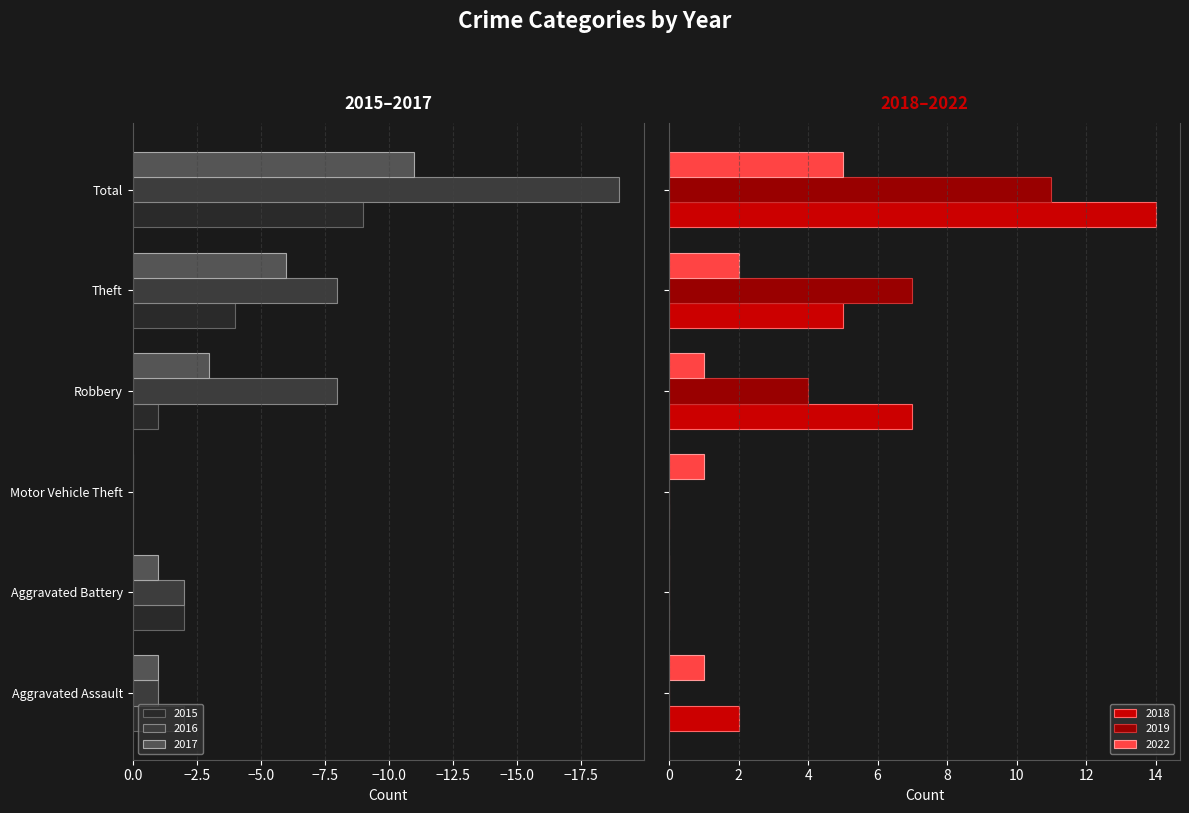

What position from the right is Theft?

2